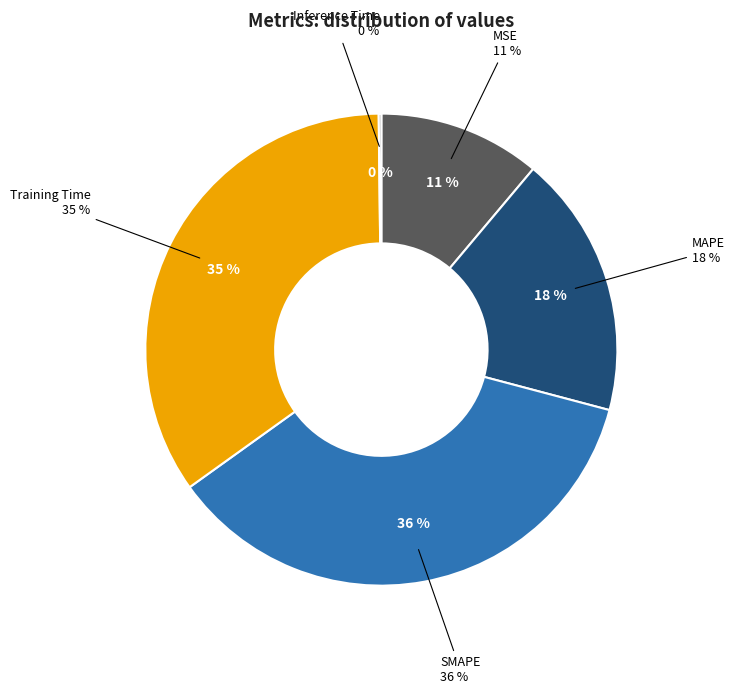

How many slices are in this pie chart?

5